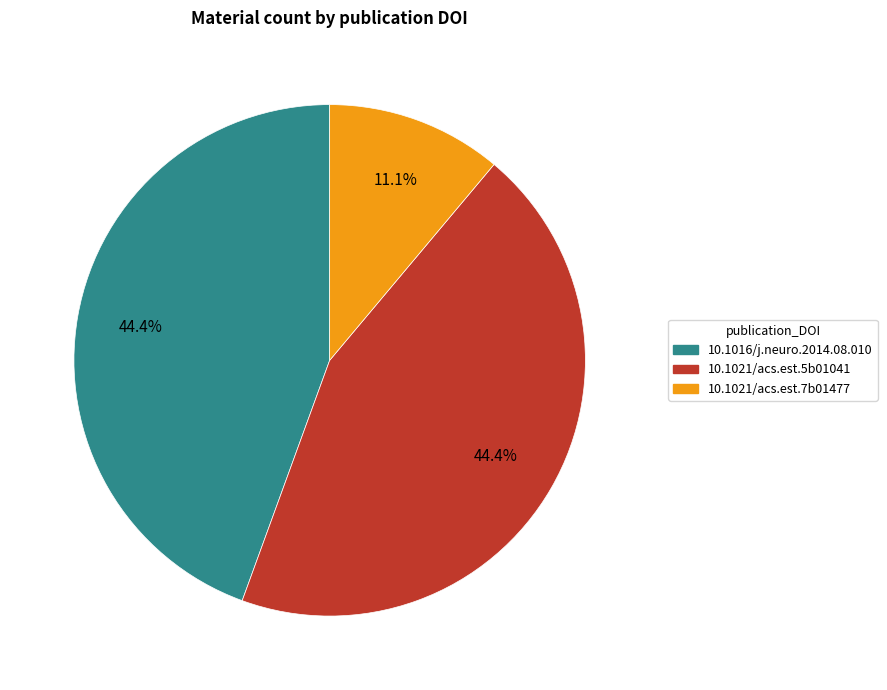

What is the smallest slice in the pie chart?

10.1021/acs.est.7b01477